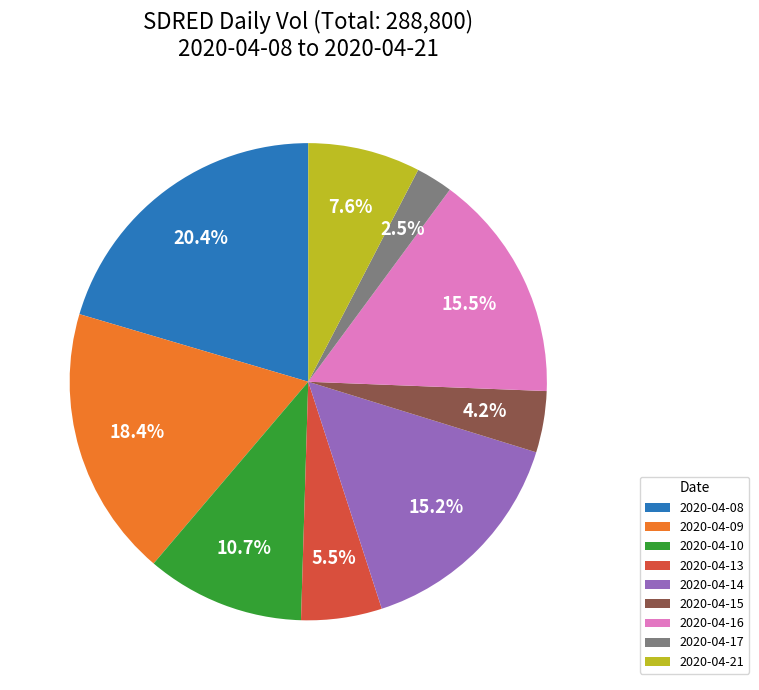

Is 2020-04-08 the majority of the pie?

No